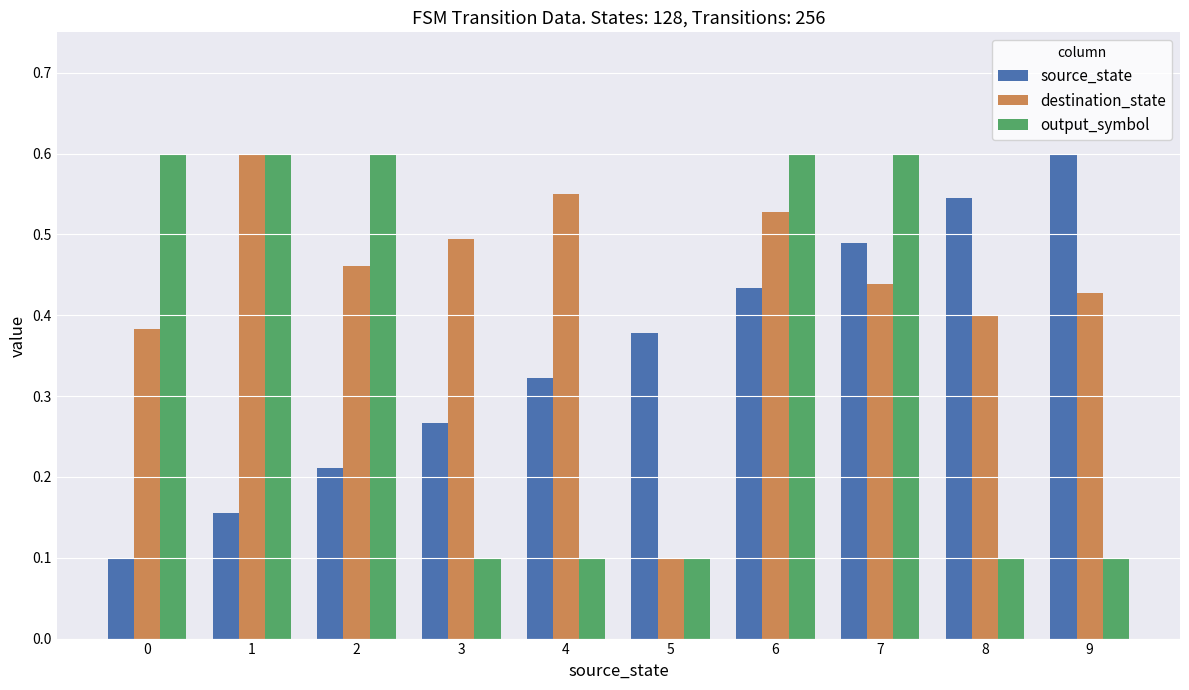

Which series changed the most between 4 and 8?

source_state